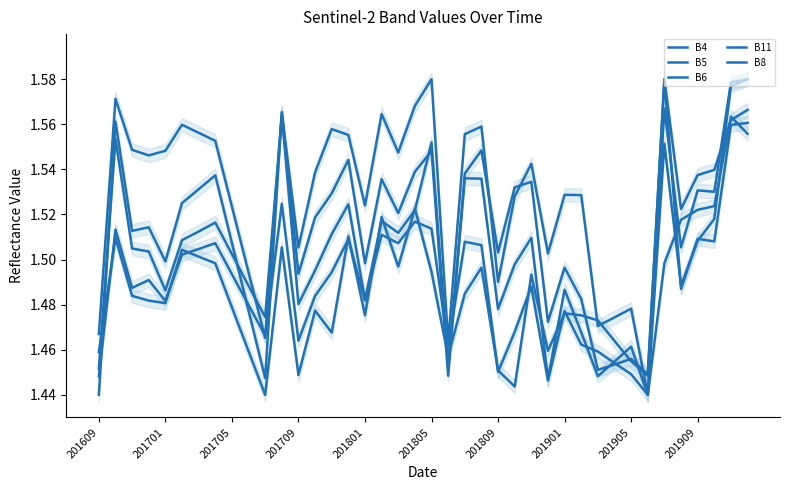

In B5, how many points are lower than both neighbors (excluding endpoints)?

12